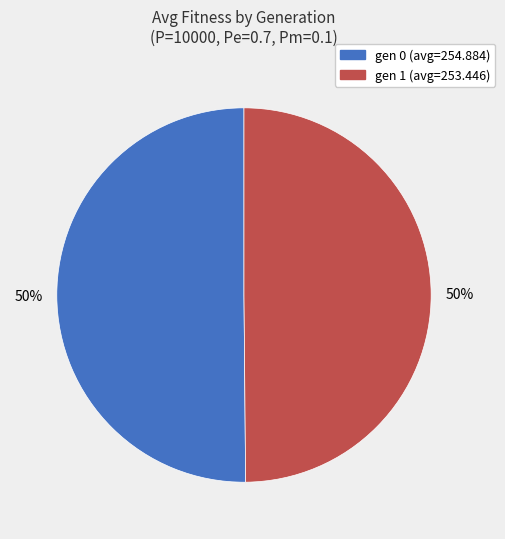

To the nearest percent, what is the average slice percentage?

50%